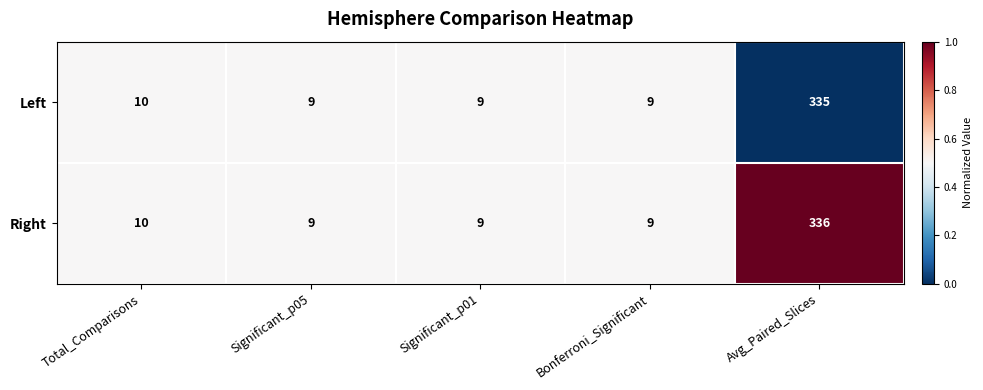

Reading left to right, extract all data points from this chart.

Left: Total_Comparisons=10	Significant_p05=9	Significant_p01=9	Bonferroni_Significant=9	Avg_Paired_Slices=335
Right: Total_Comparisons=10	Significant_p05=9	Significant_p01=9	Bonferroni_Significant=9	Avg_Paired_Slices=336